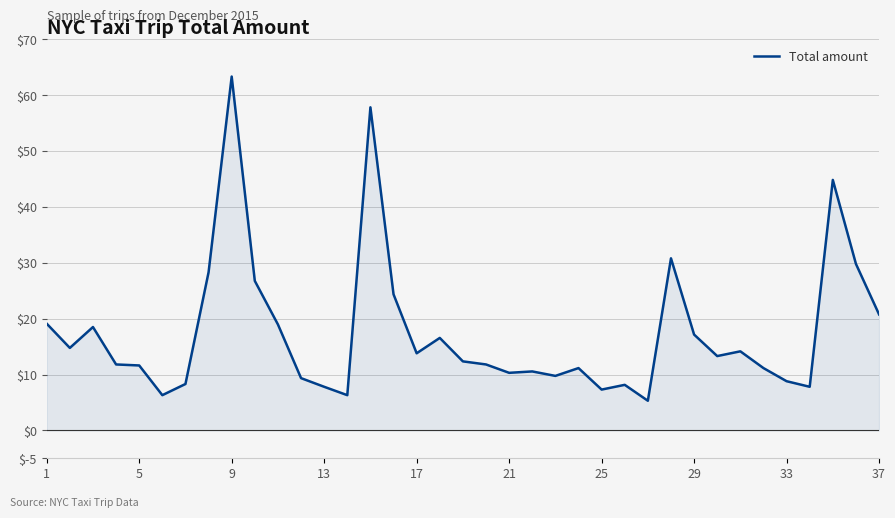

What is the maximum value shown in the chart?

63.4